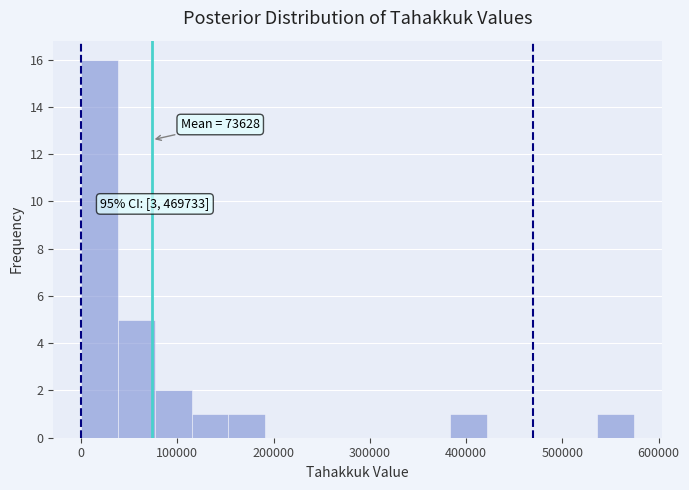

Read against the x-axis, roughly where is the centre of the tallest bar?

20000